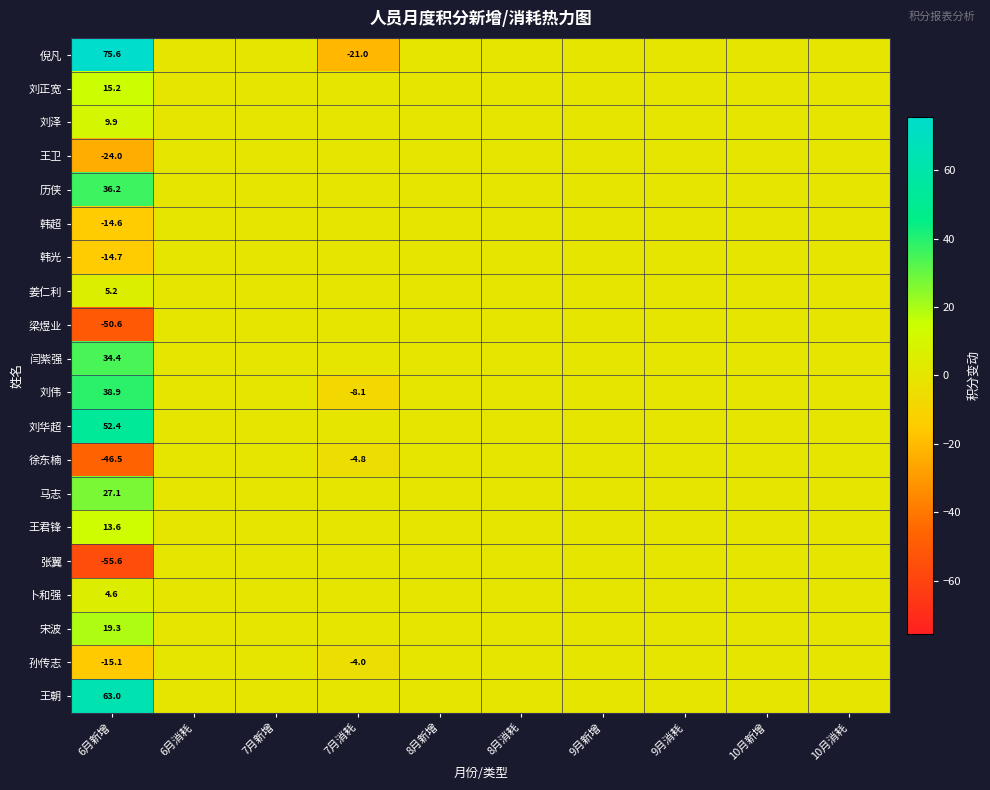

True or false: 徐东楠 has a value of -46.5 at 6月新增.

True